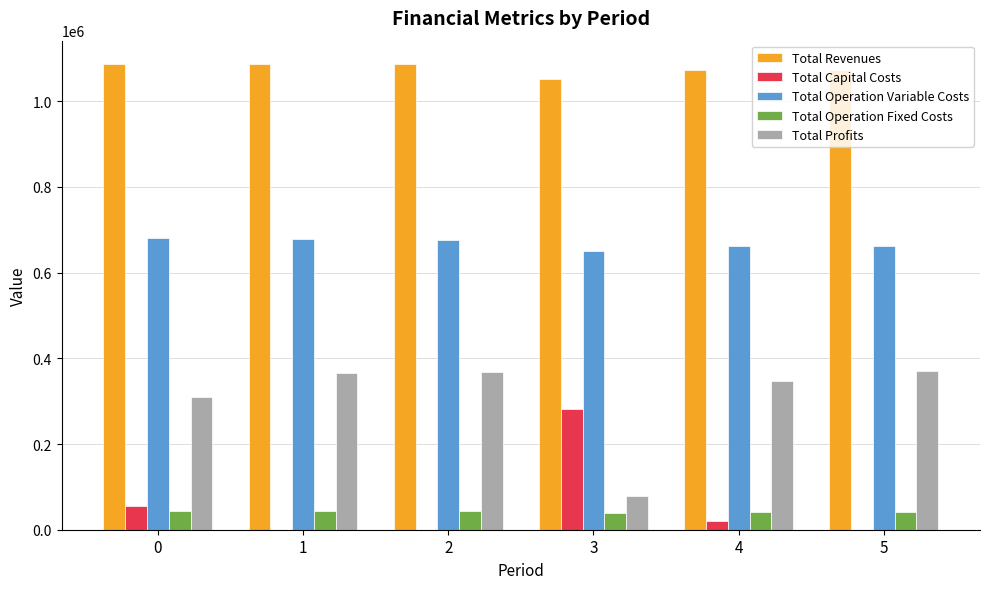

What is the sum of all Total Profits values?

1837878.7